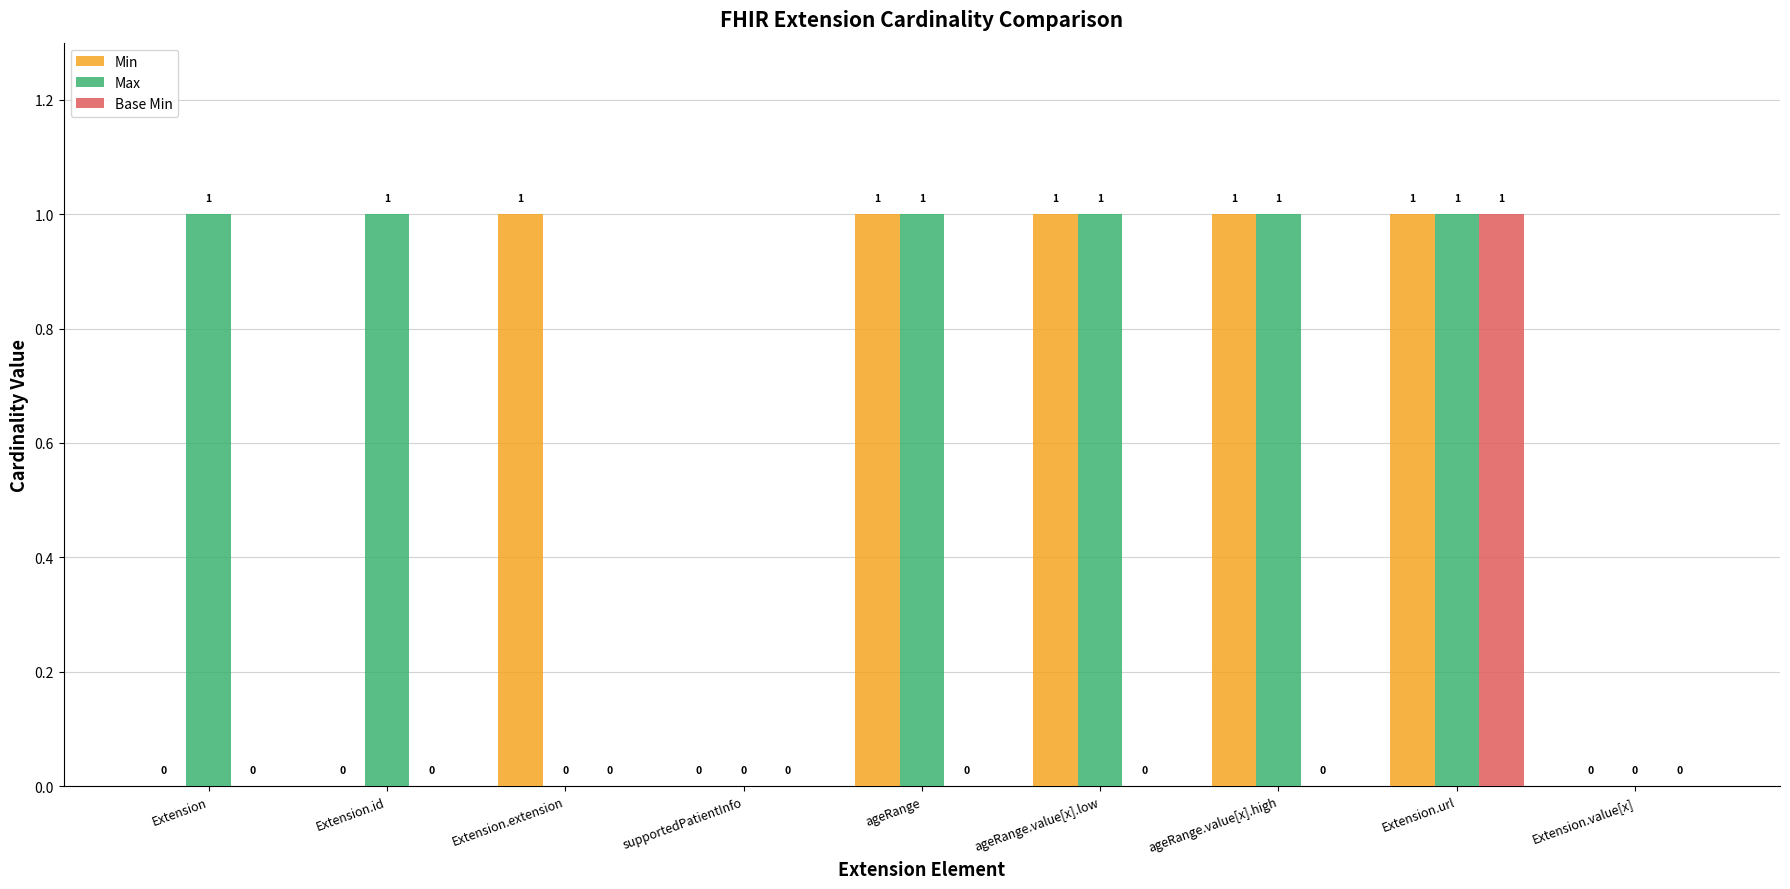

Reading left to right, list all the values displayed in this chart.

Min: Extension=0	Extension.id=0	Extension.extension=1	supportedPatientInfo=0	ageRange=1	ageRange.value[x].low=1	ageRange.value[x].high=1	Extension.url=1	Extension.value[x]=0
Max: Extension=1	Extension.id=1	Extension.extension=0	supportedPatientInfo=0	ageRange=1	ageRange.value[x].low=1	ageRange.value[x].high=1	Extension.url=1	Extension.value[x]=0
Base Min: Extension=0	Extension.id=0	Extension.extension=0	supportedPatientInfo=0	ageRange=0	ageRange.value[x].low=0	ageRange.value[x].high=0	Extension.url=1	Extension.value[x]=0